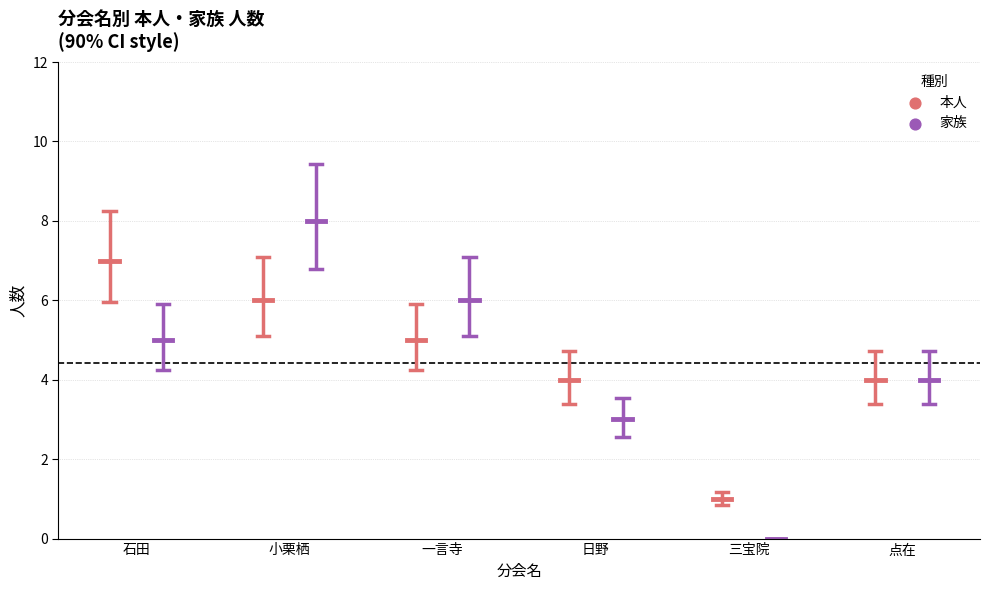

Which series has the largest total across all categories?

本人